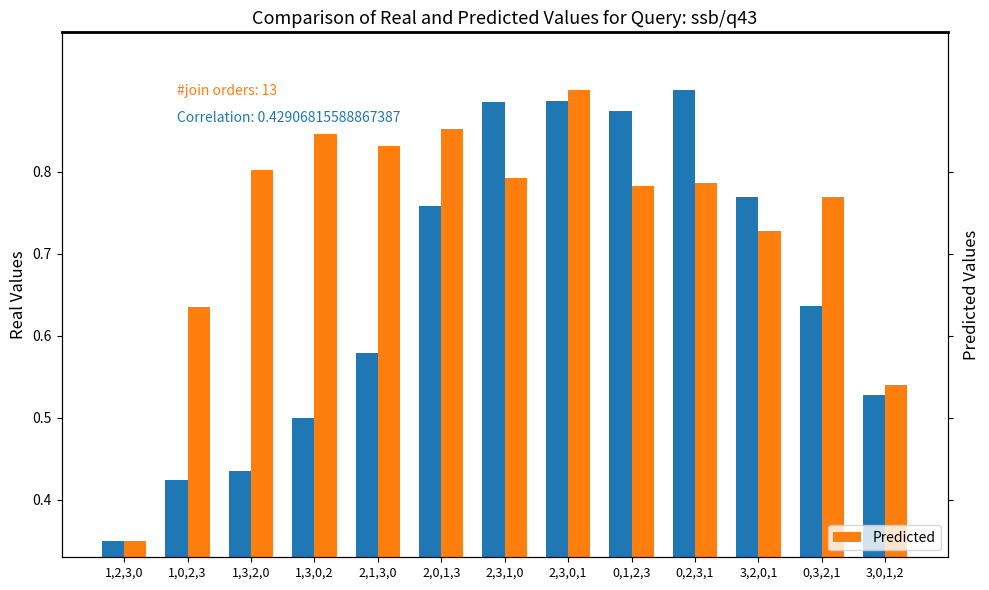

How many distinct data groups are displayed?

2